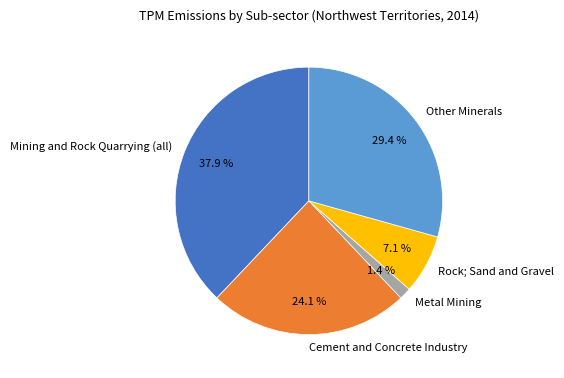

Is Rock; Sand and Gravel the majority of the pie?

No